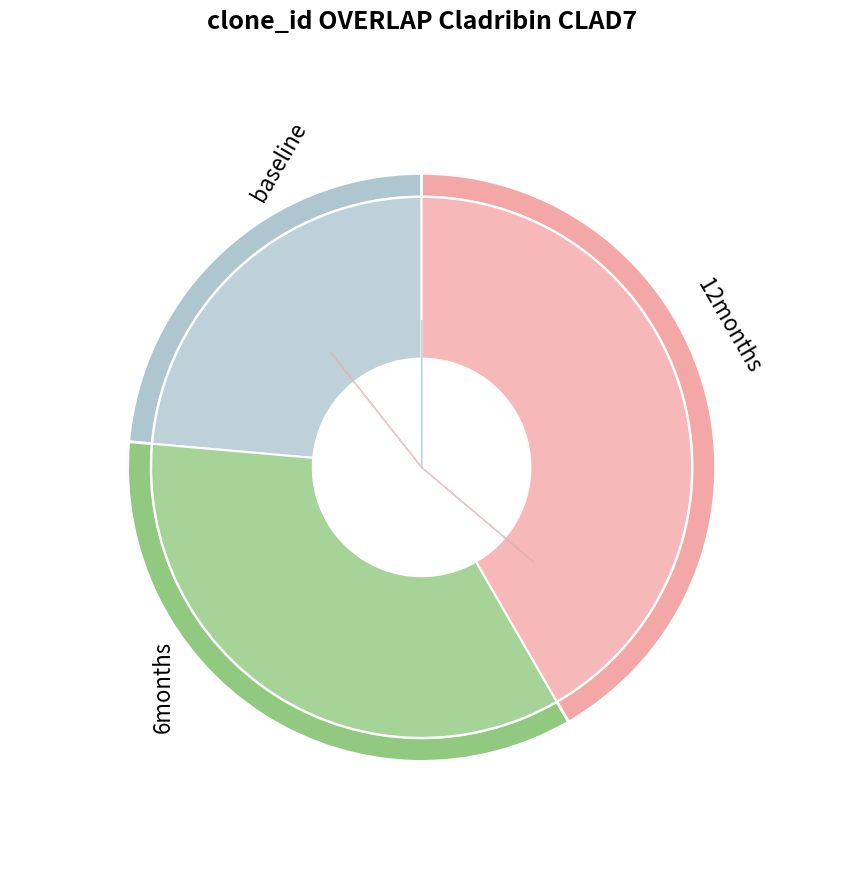

Is m1_rate the majority of the pie?

No